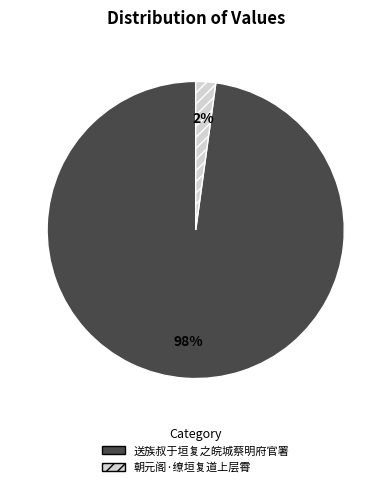

Between 送族叔于垣复之皖城蔡明府官署 and 朝元阁·缭垣复道上层霄, which is larger?

送族叔于垣复之皖城蔡明府官署